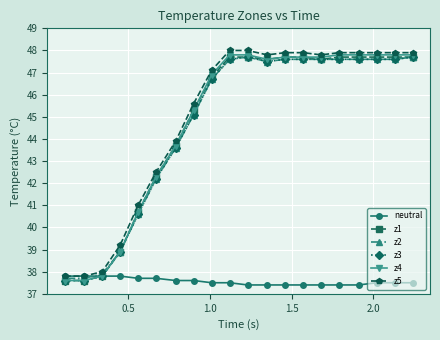

What is the value of the z5 point at the 14th from the left?

47.9